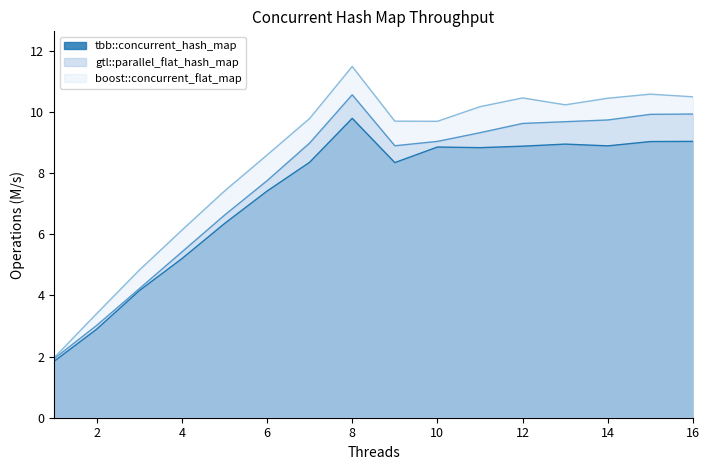

What is the difference between the second highest and second lowest values in the boost::concurrent_flat_map series?

7.2